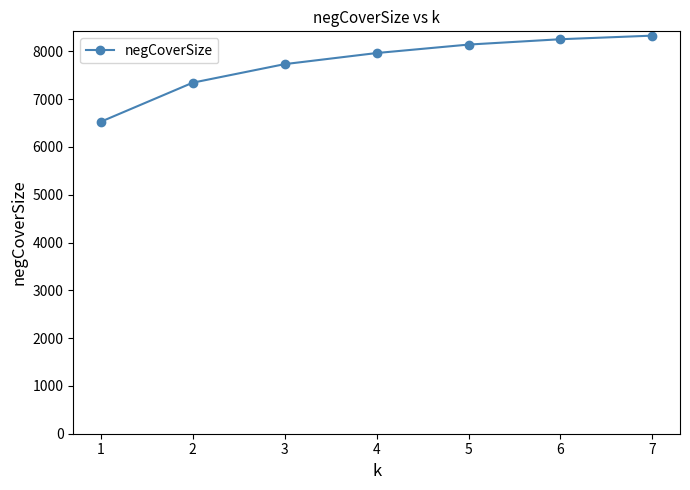

Between 7 and 2, which is larger?

7